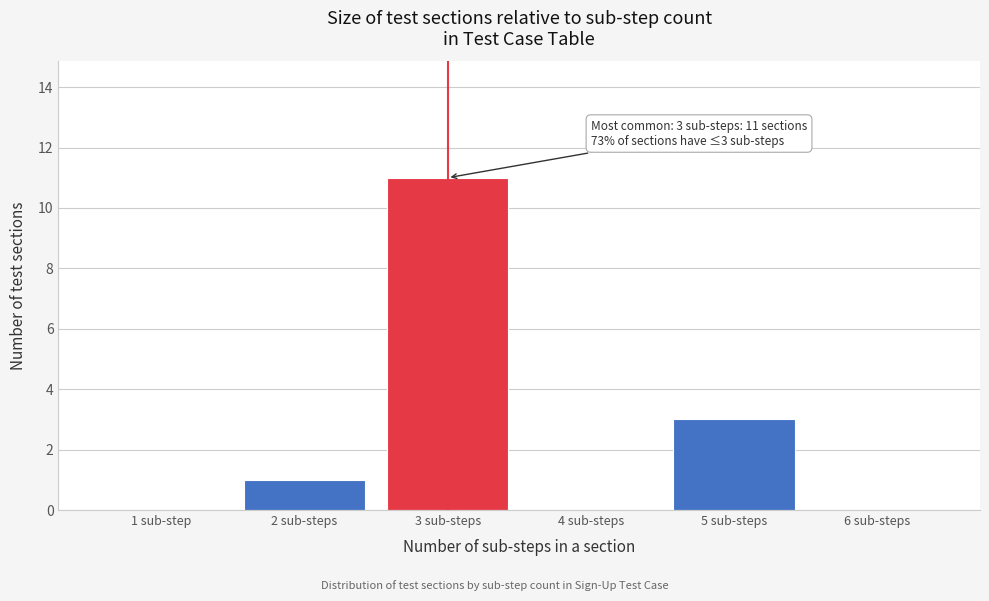

Reading left to right, what are all the values shown in this chart?

1 sub-step=0	2 sub-steps=1	3 sub-steps=11	4 sub-steps=0	5 sub-steps=3	6 sub-steps=0